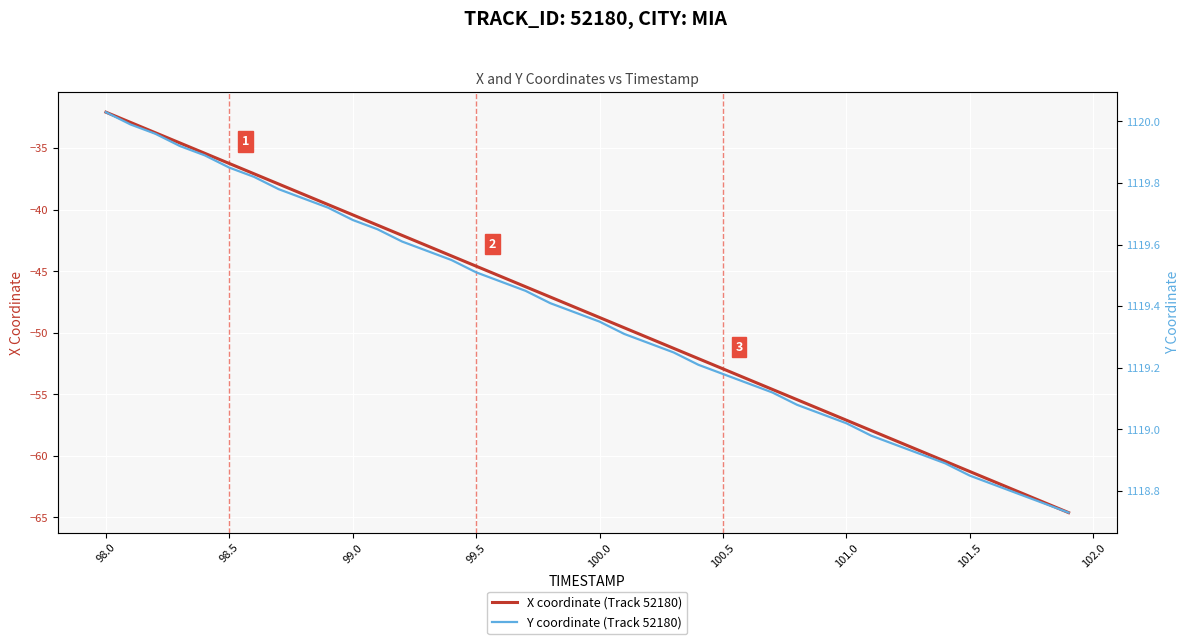

The value of X coordinate (Track 52180) at 99.0 is -40.4. True or false?

True